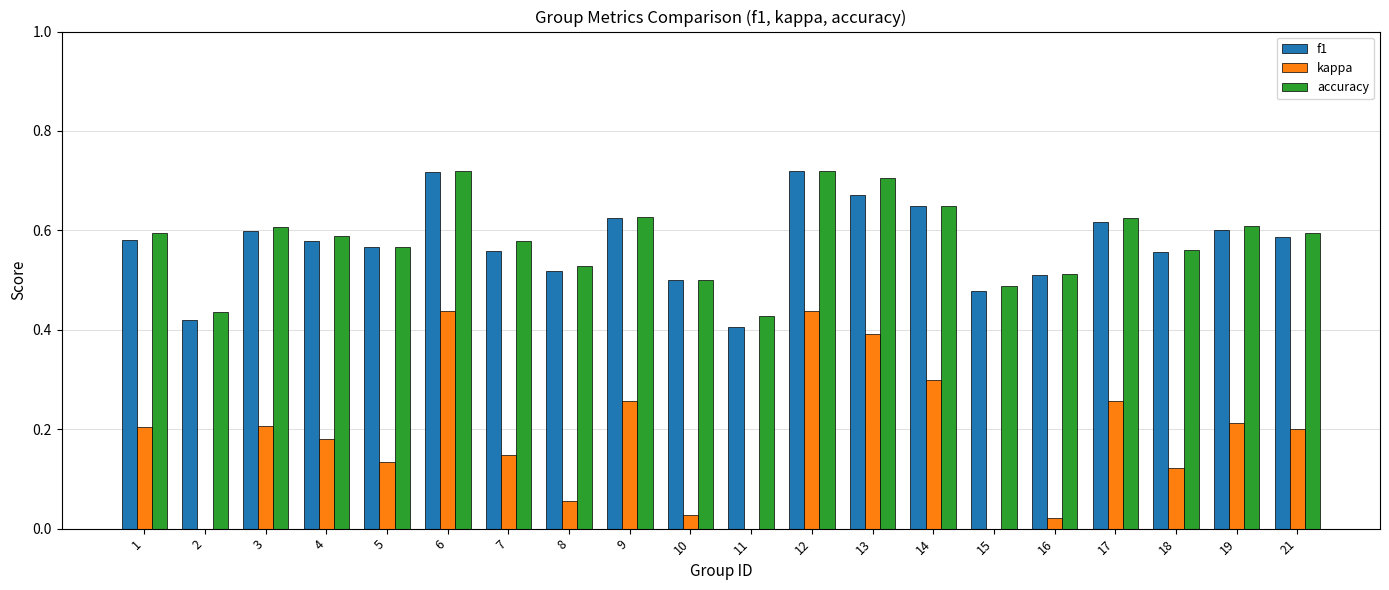

What is the average value of the kappa series?

0.2